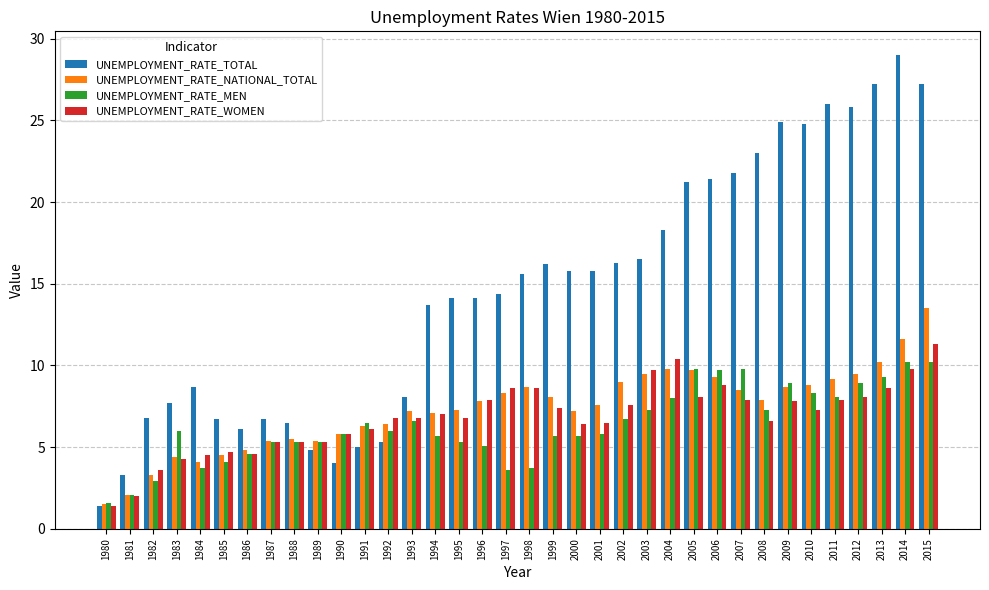

What is the value of the UNEMPLOYMENT_RATE_MEN bar at the 22nd from the left?

5.8